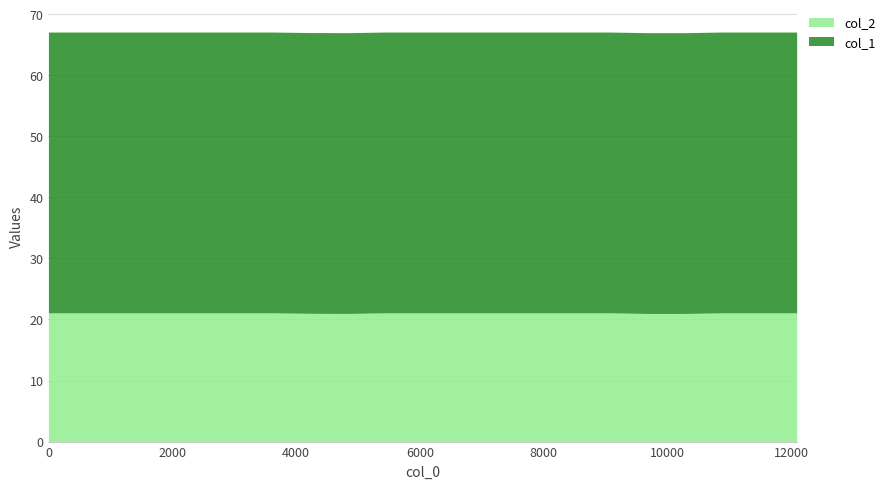

How many interior local valleys does the col_2 series have?

1